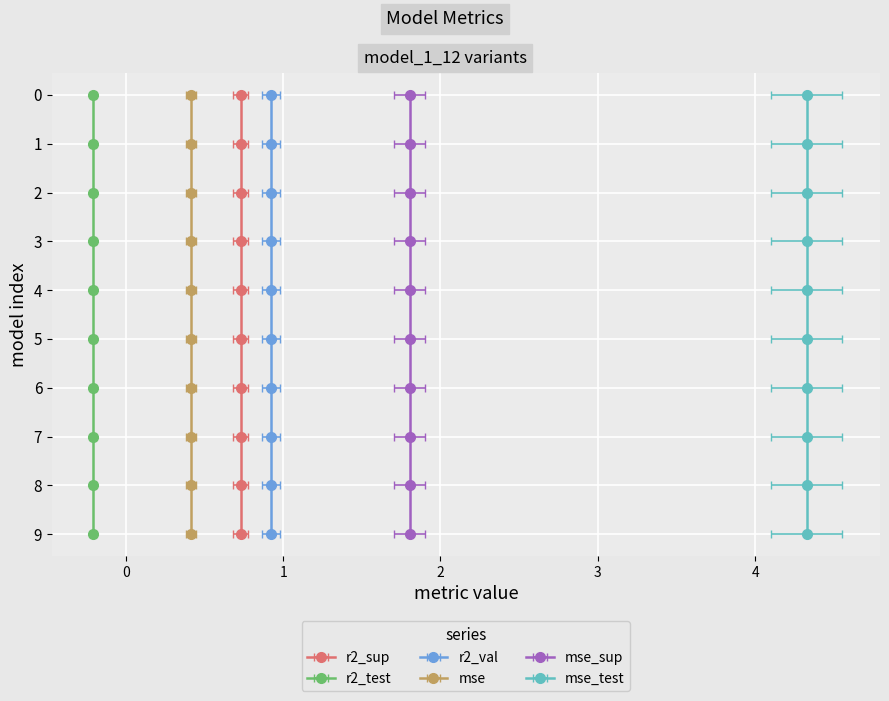

What is the maximum value for mse_test?

4.3